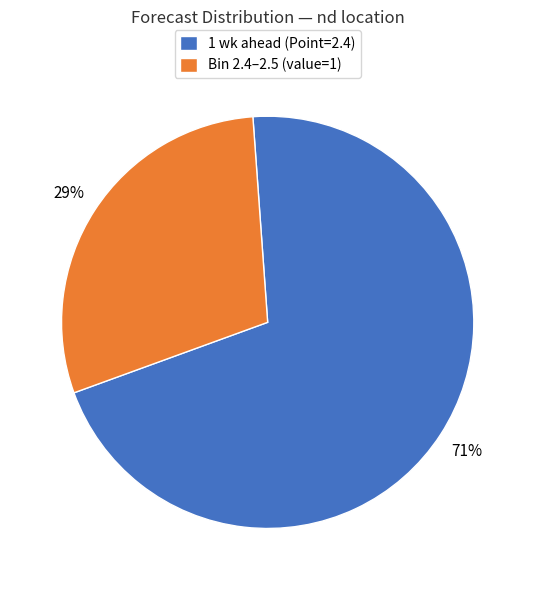

Which has a higher value, Bin 2.4–2.5 (value=1) or 1 wk ahead (Point=2.4)?

1 wk ahead (Point=2.4)